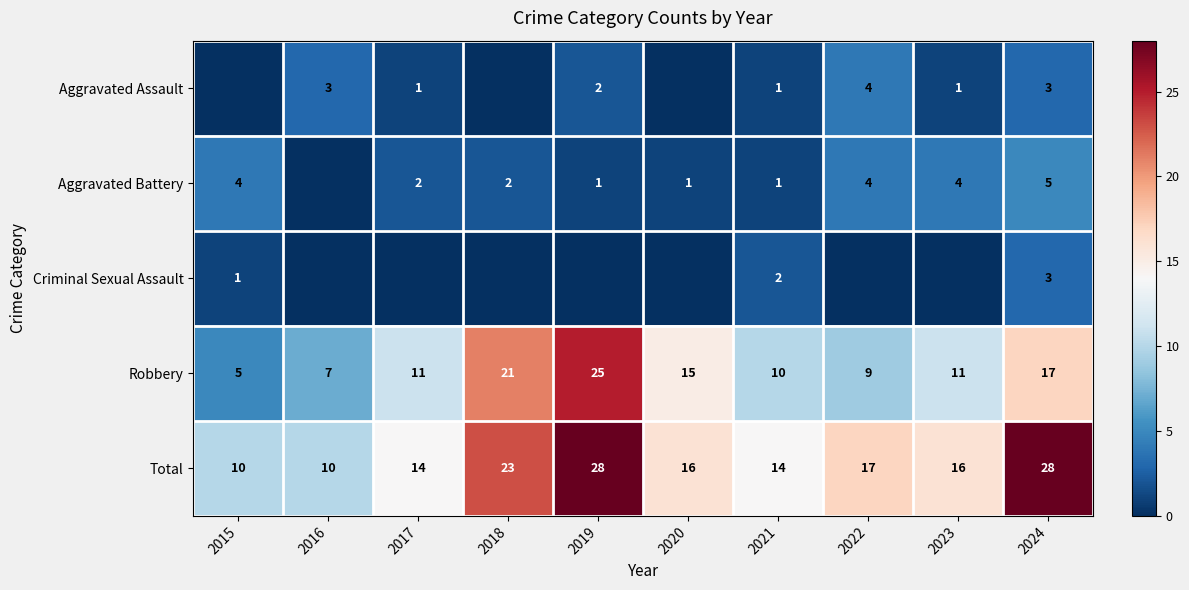

What is the difference between the maximum and second lowest values in the Robbery series?

18